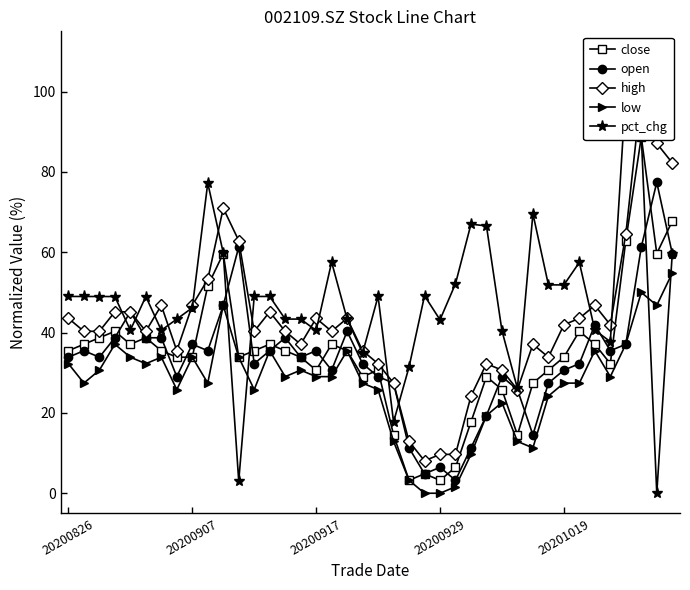

In open, how many points are lower than both neighbors (excluding endpoints)?

10